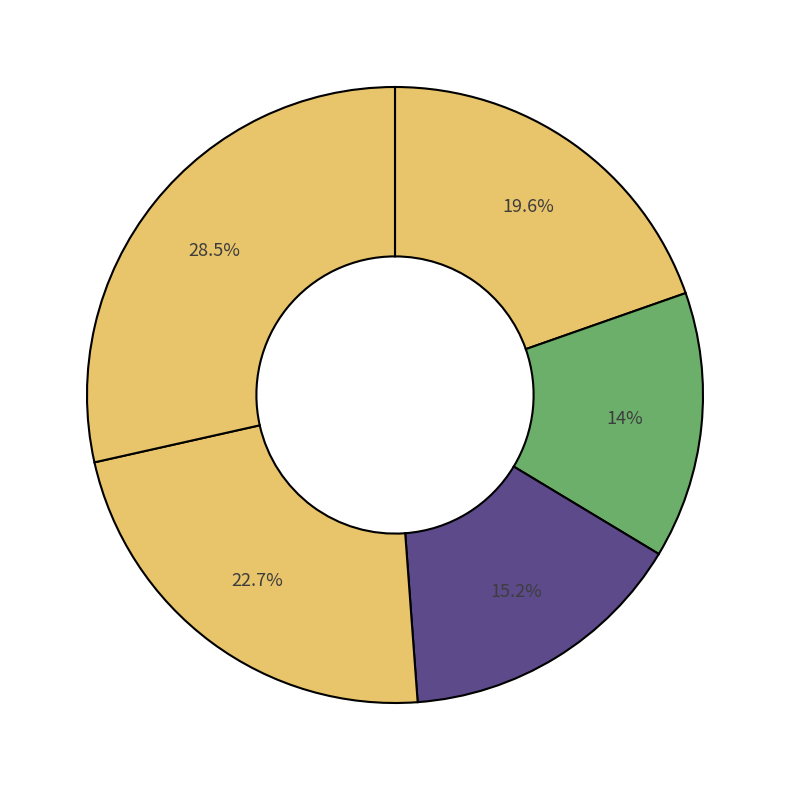

Count the number of slices in the pie.

5